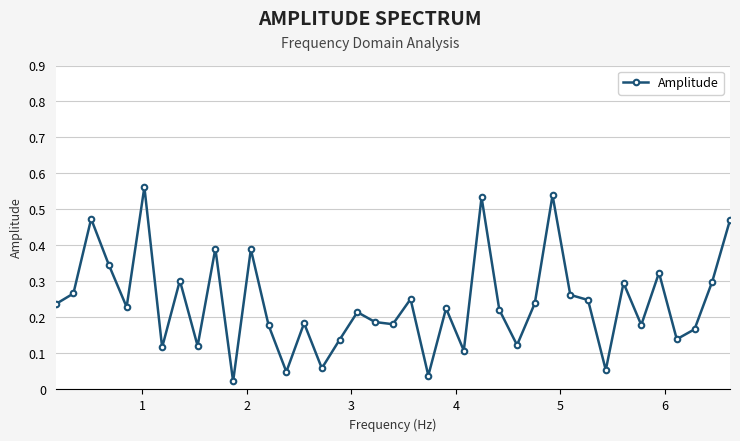

What is the sum of all values?

9.4